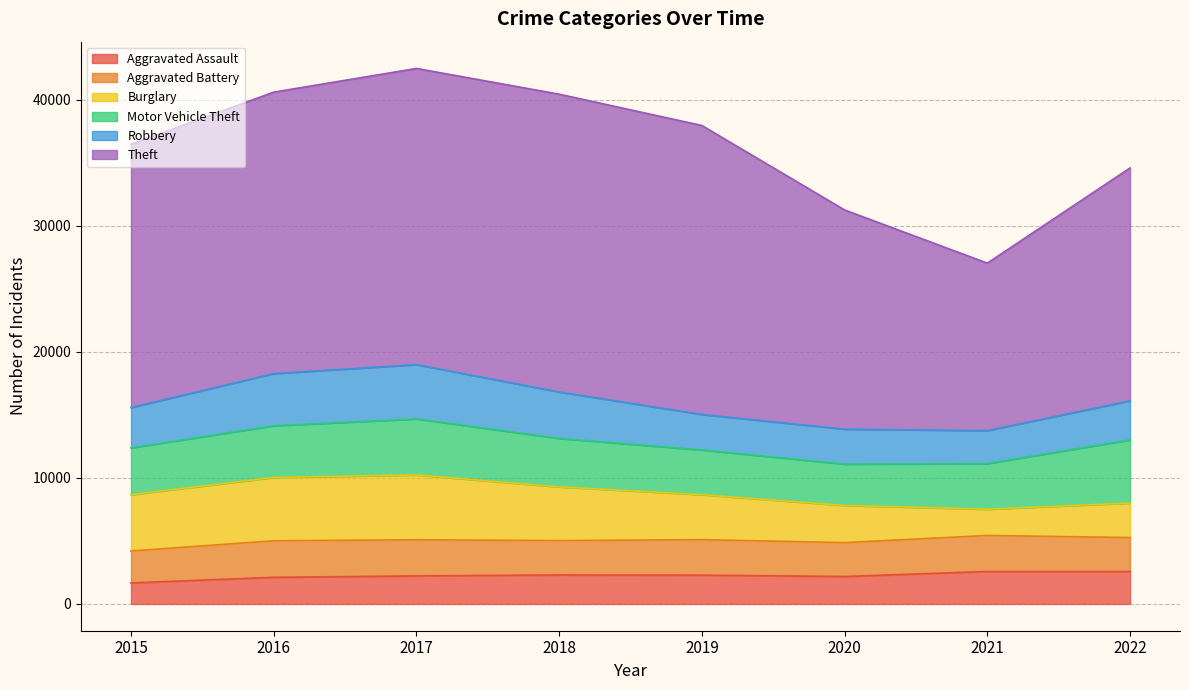

What is the value of the Aggravated Battery point at the 1st from the left?

2534